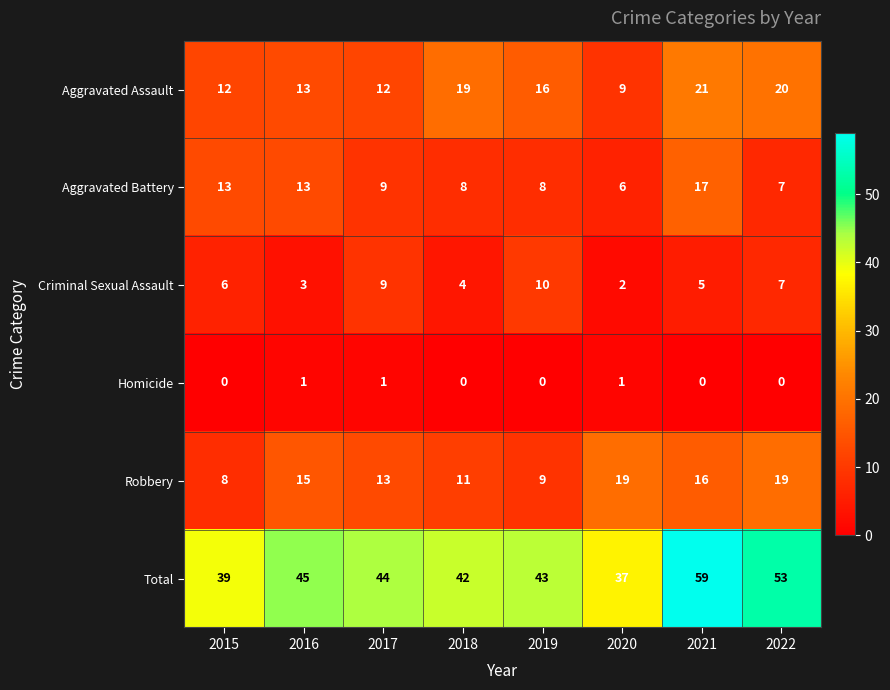

How many Homicide values are between 0 and 1?

8